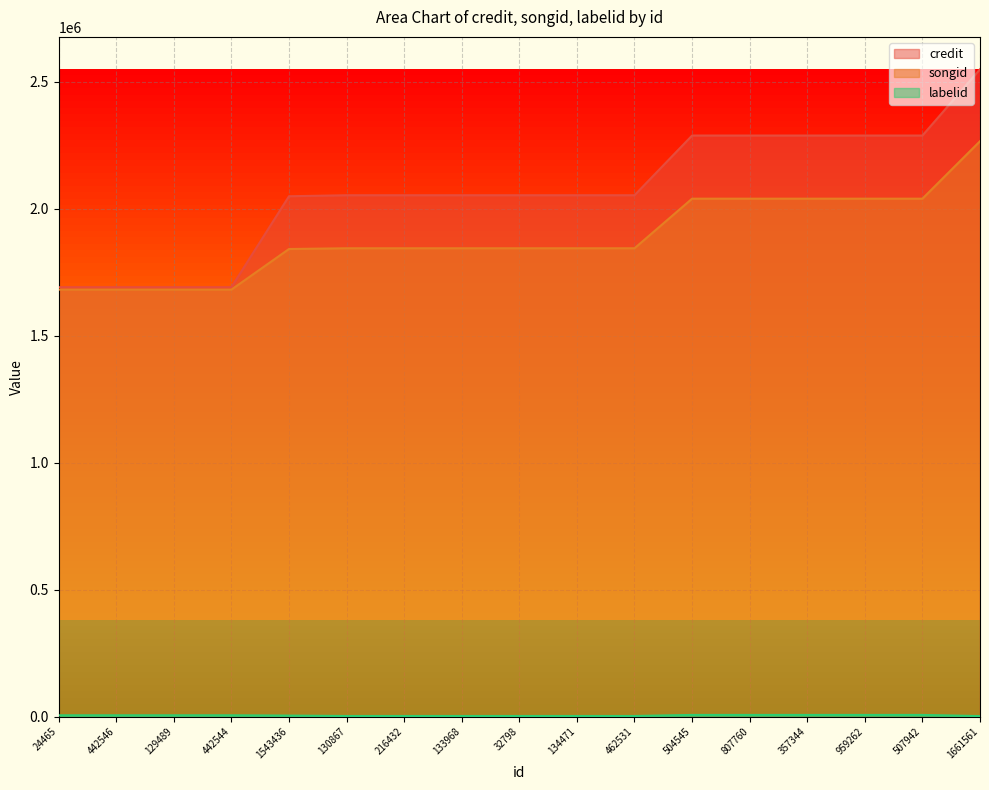

Is the value of songid at 807760 greater than the value of labelid at 462531?

Yes